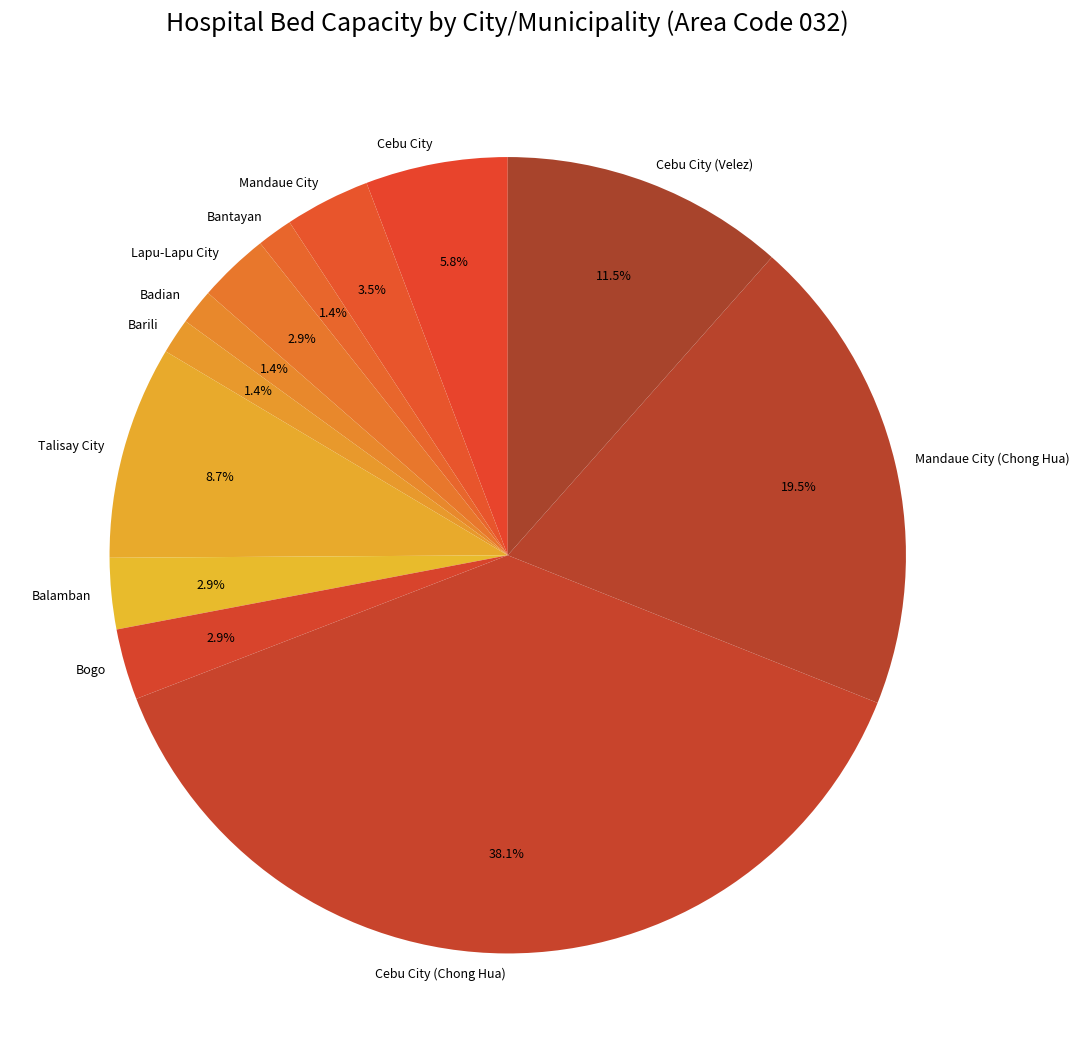

To the nearest percent, what is the average slice percentage?

8%